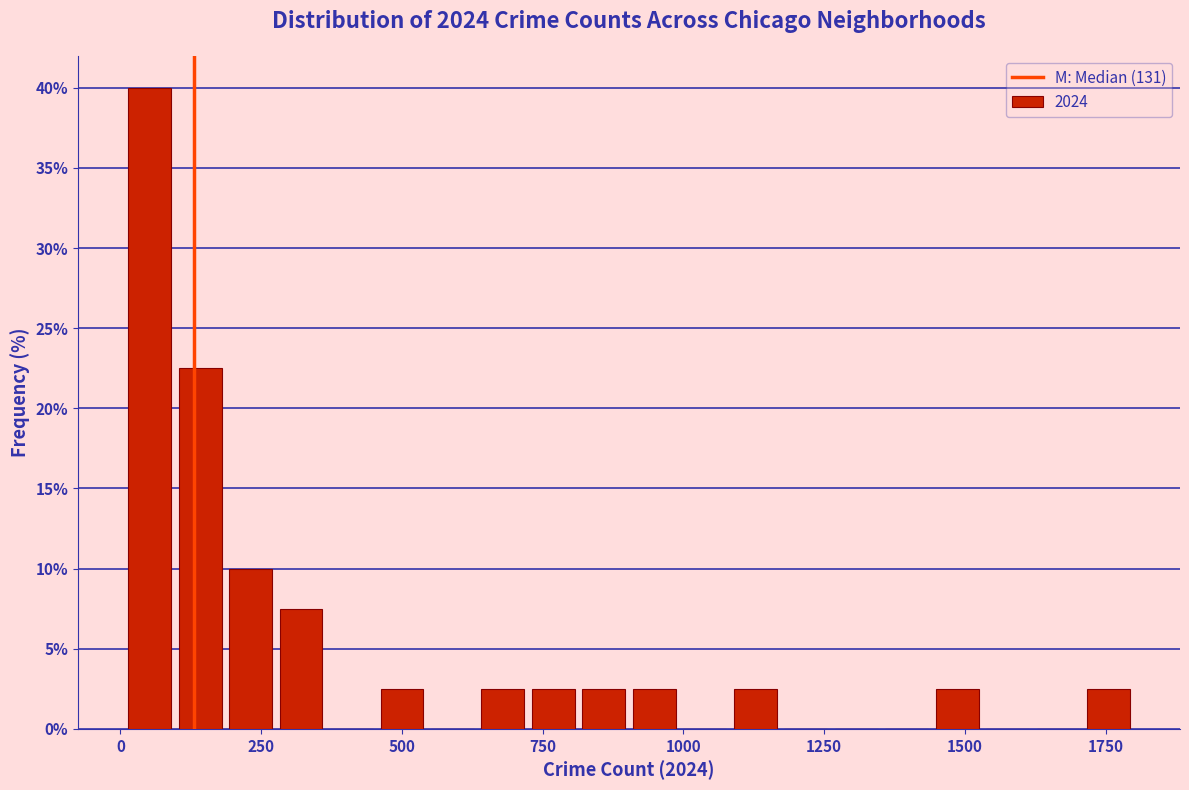

Read against the x-axis, roughly where is the centre of the tallest bar?

50